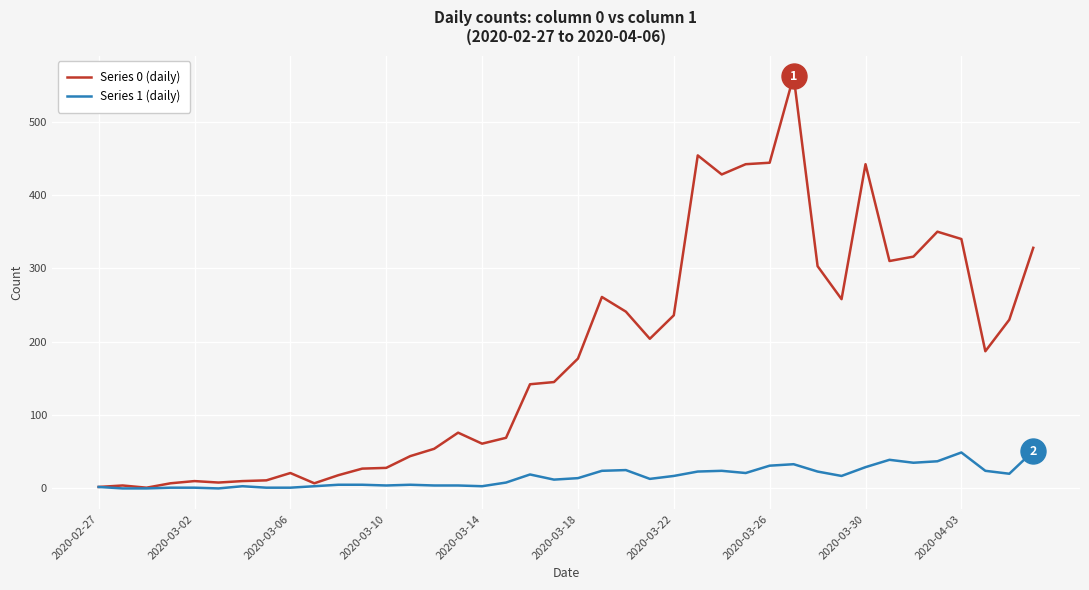

Which series has the widest spread of values?

Series 0 (daily)